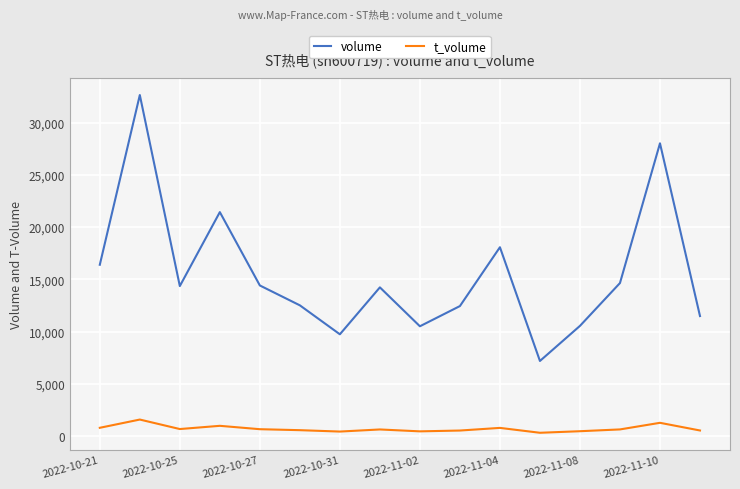

Which series has the widest spread of values?

volume